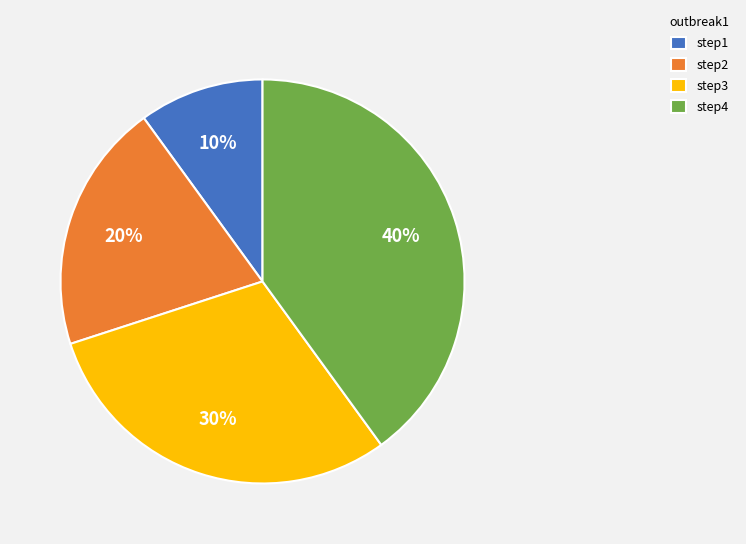

True or false: step3 accounts for 30% of the total.

True